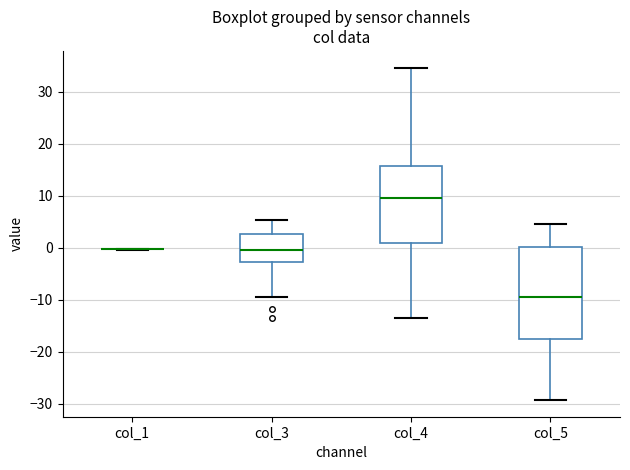

Comparing the boxes themselves (not the whiskers), which one is the tallest?

col_5